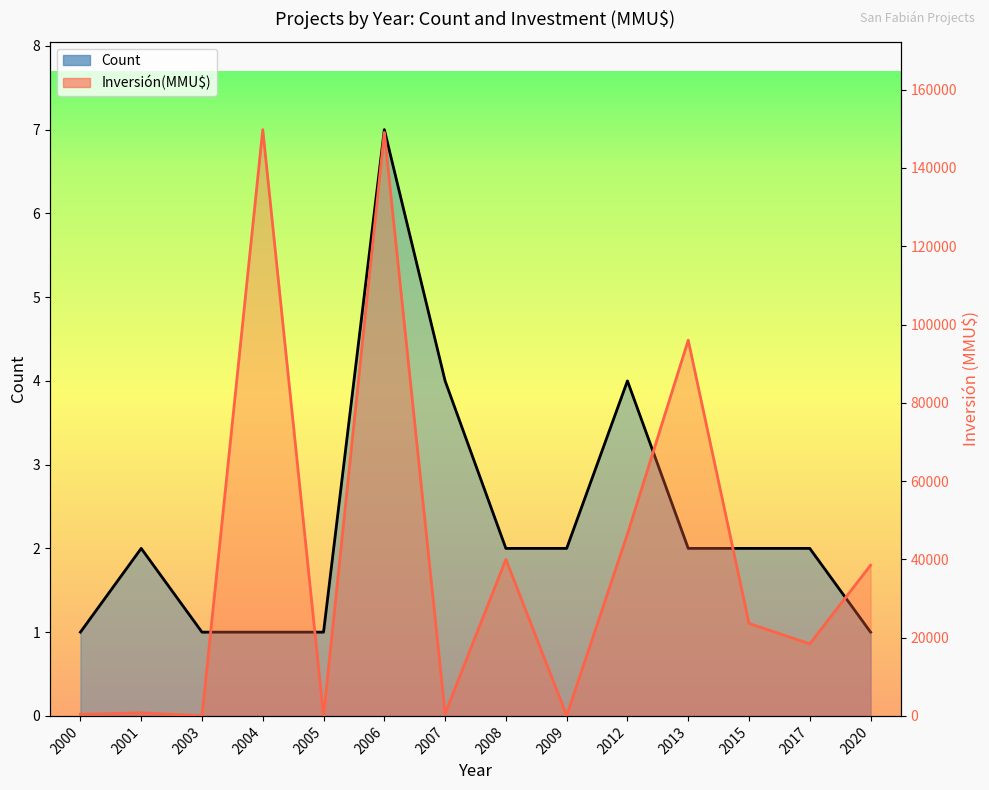

The value of Count at 2008 is 3. True or false?

False